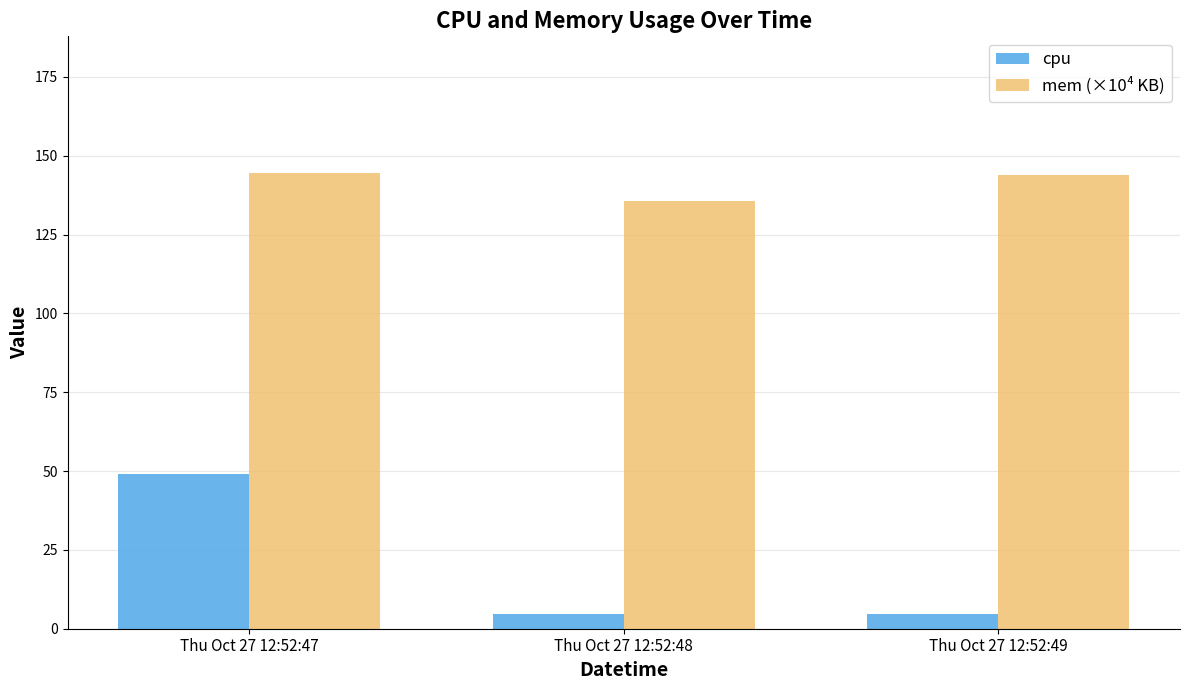

What is the minimum value for mem (×10⁴ KB)?

135.6